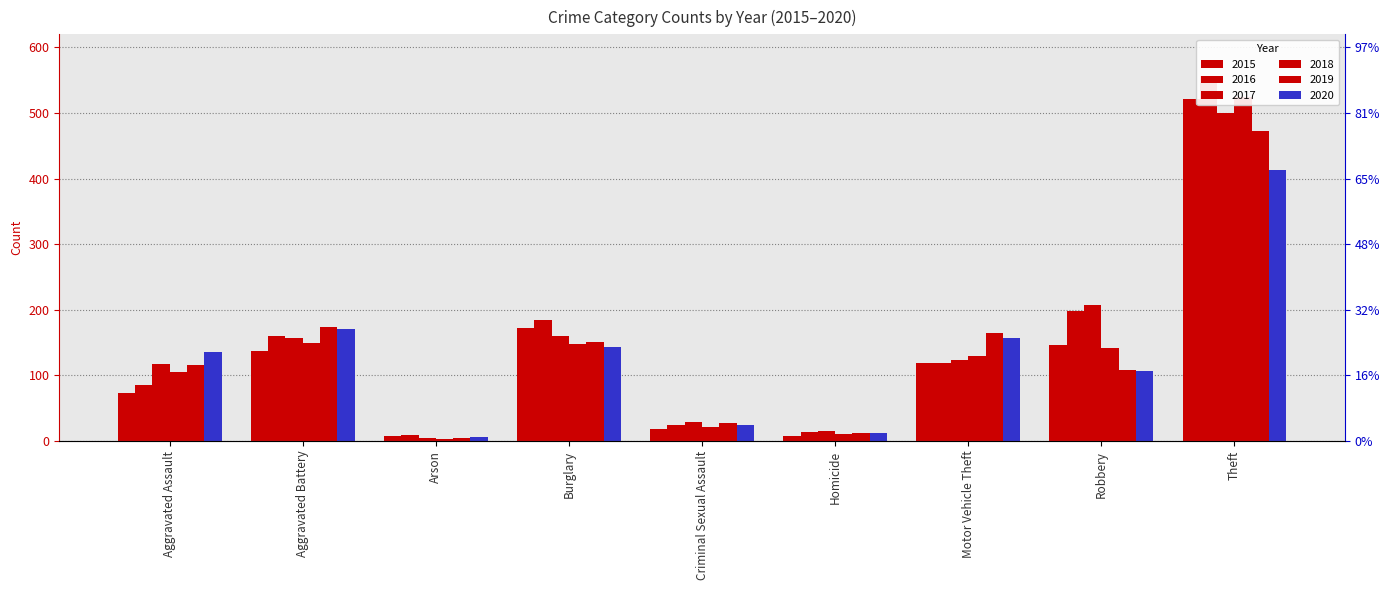

What are all the series names shown in the legend?

2015, 2016, 2017, 2018, 2019, 2020